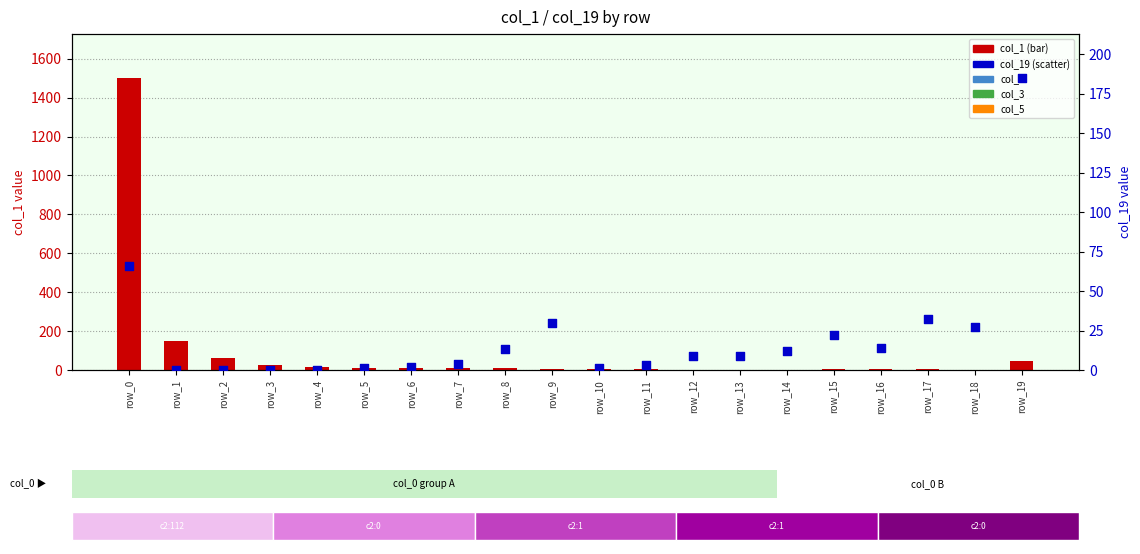

At which category is the sum across all series the highest?

row_0